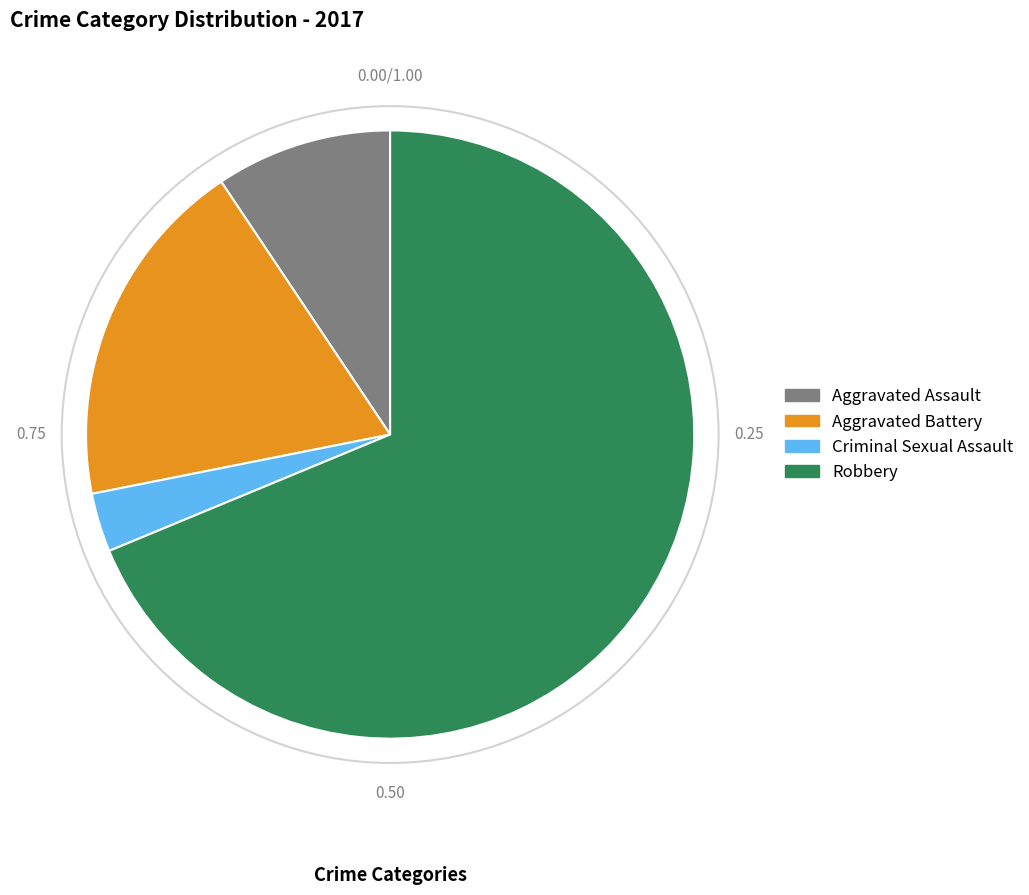

Rank the categories by value from highest to lowest.

Robbery, Aggravated Battery, Aggravated Assault, Criminal Sexual Assault